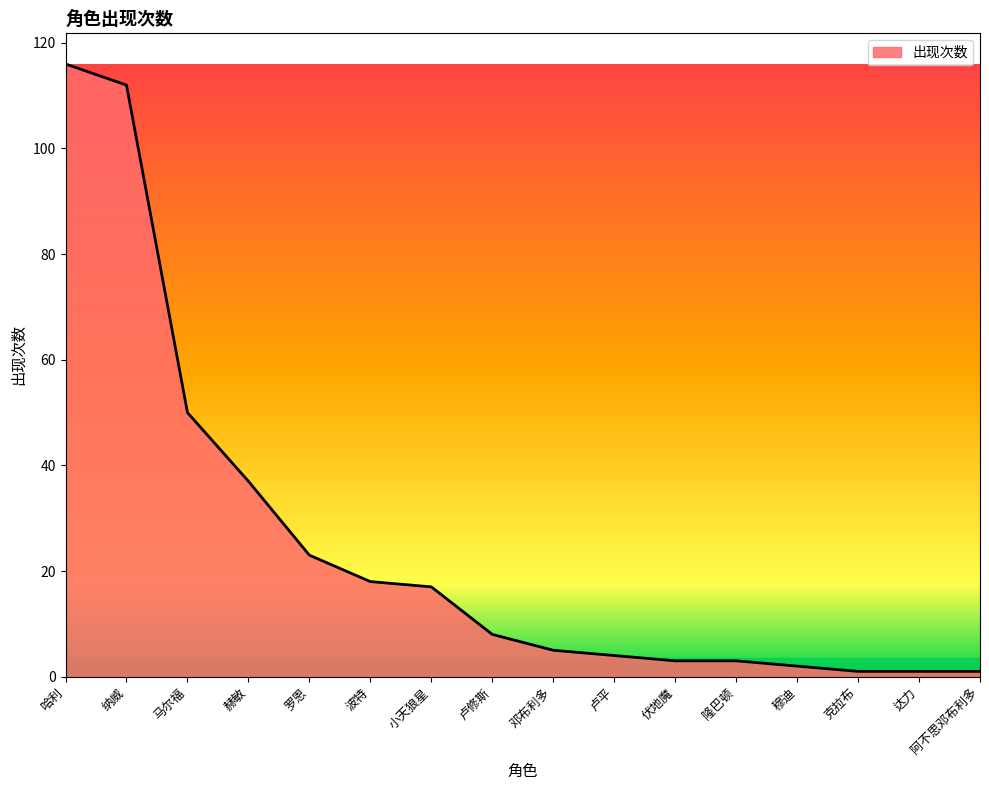

The chart shows a value of 50 at 马尔福. True or false?

True